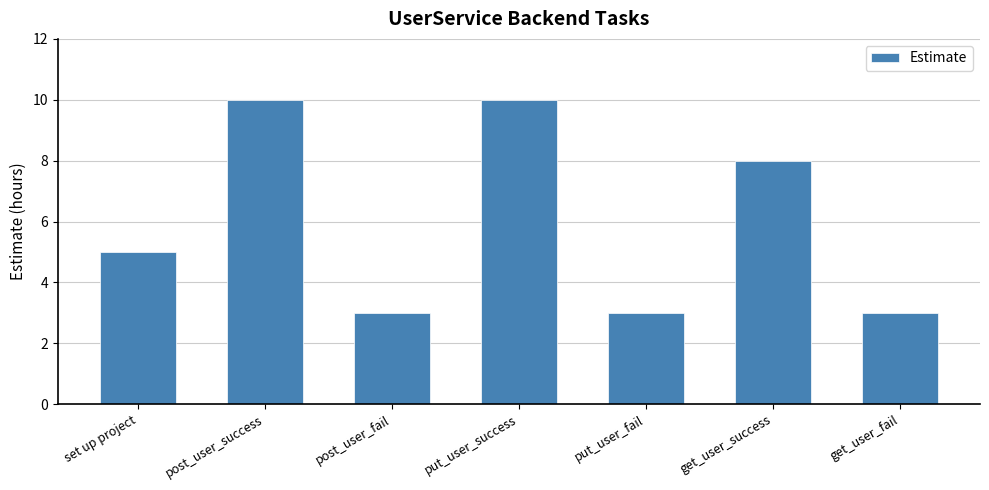

What is the value of the 2nd bar from the left?

10